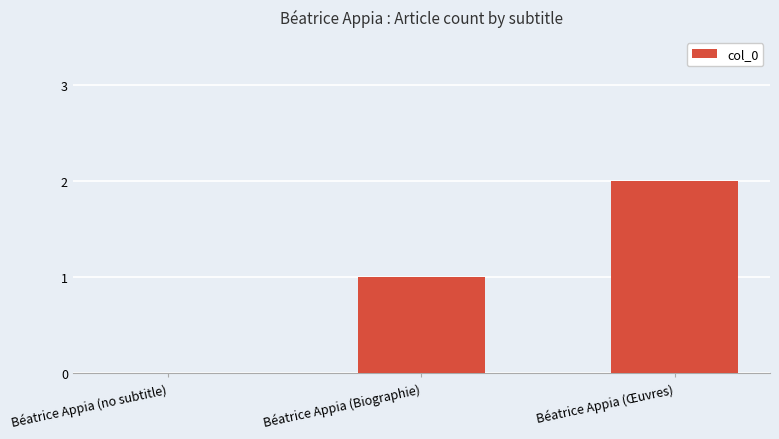

What is the change in value from Béatrice Appia (no subtitle) to Béatrice Appia (Œuvres)?

+2